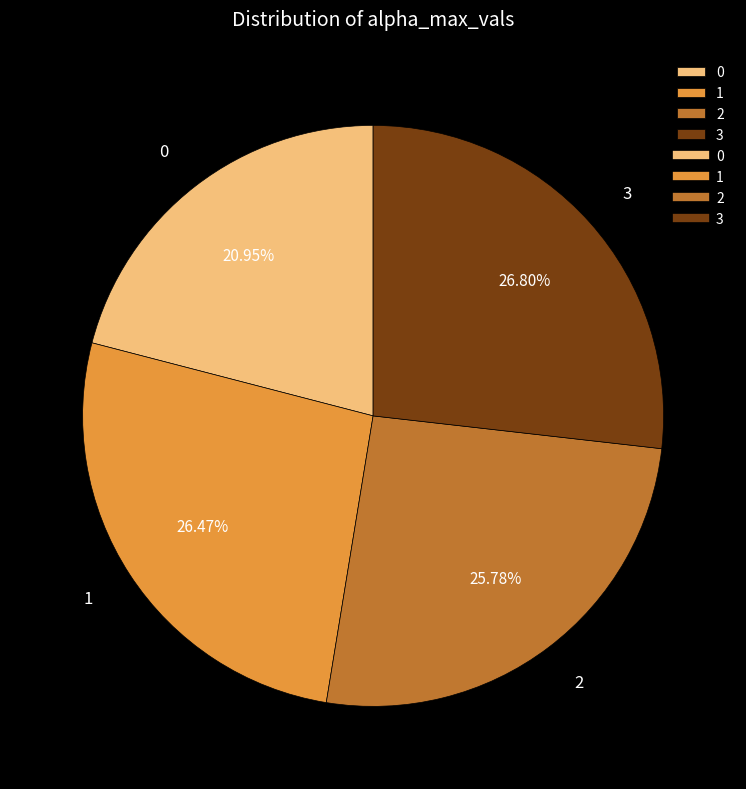

Count the number of slices in the pie.

4